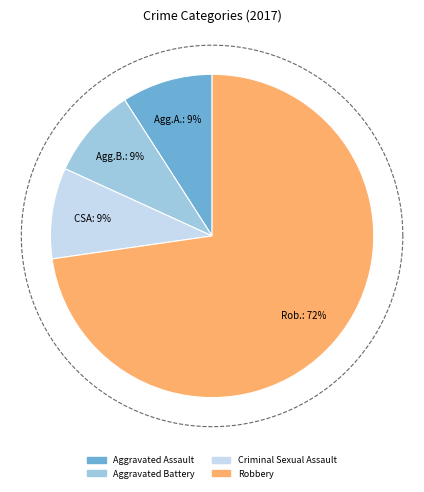

To the nearest percent, what portion does Aggravated Assault represent?

9%